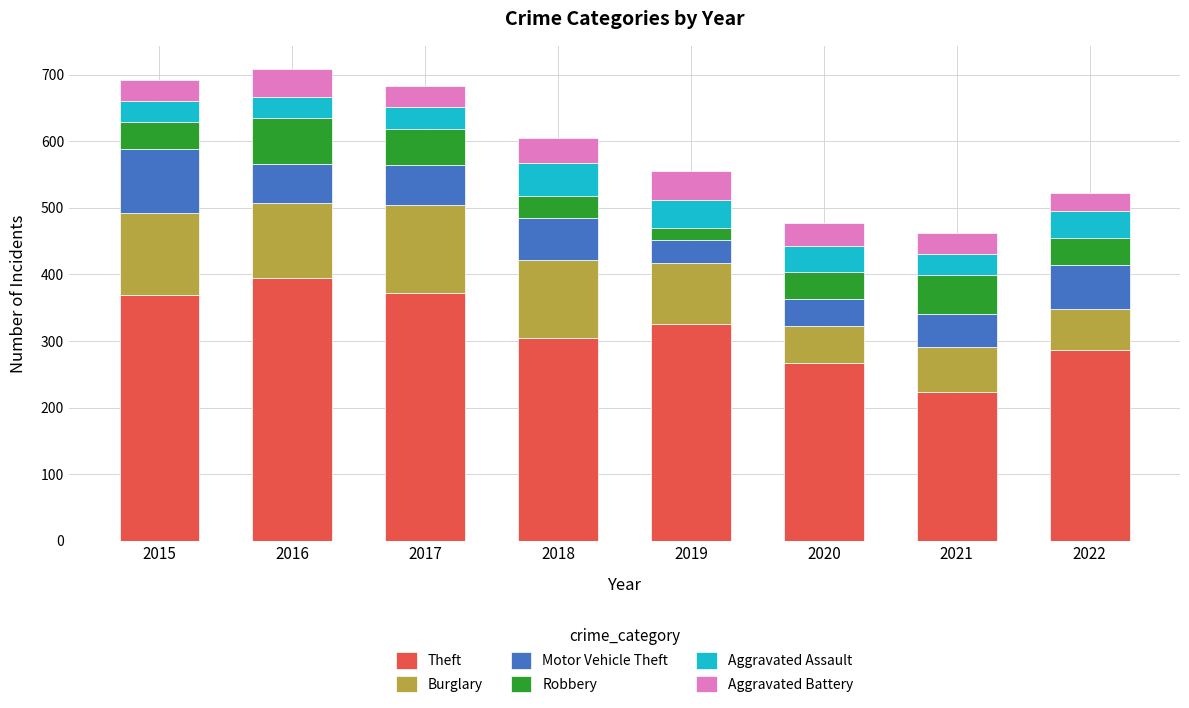

What is the difference between the Theft values at 2022 and 2020?

19